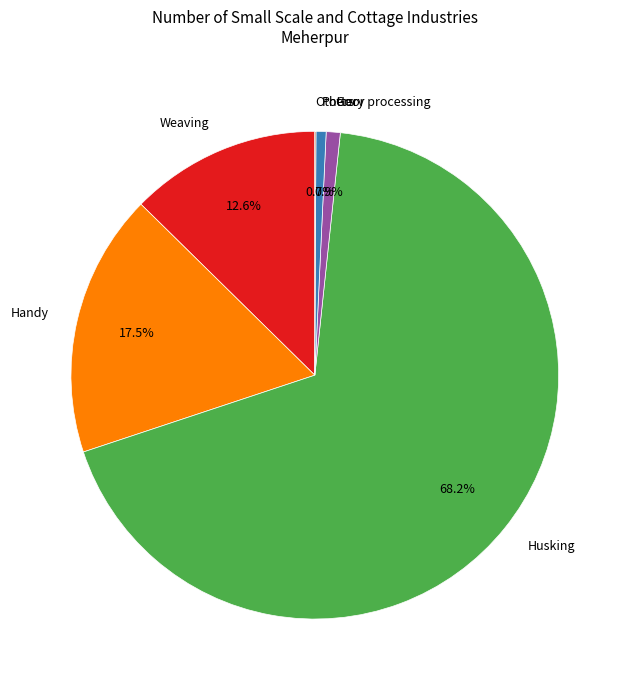

What percentage do Weaving and Pottery together represent?

13.3%